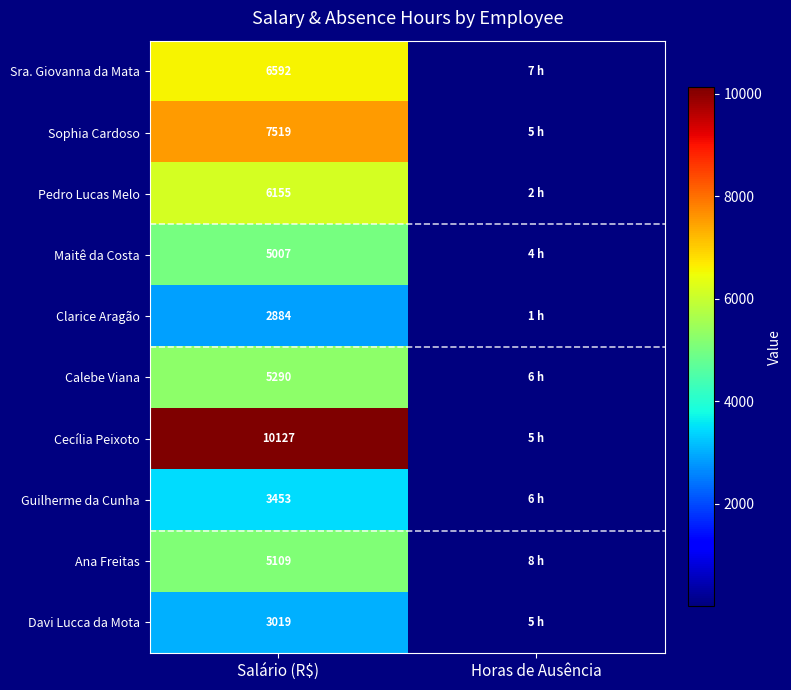

True or false: Maitê da Costa has a value of 5007 at Salário (R$).

True